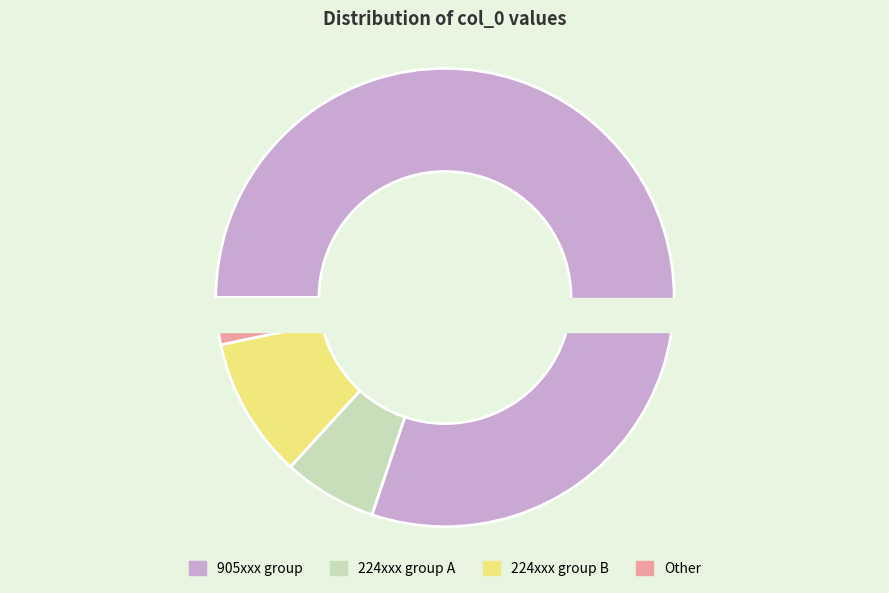

What is the change in value from 224032 to 905424?

+681392